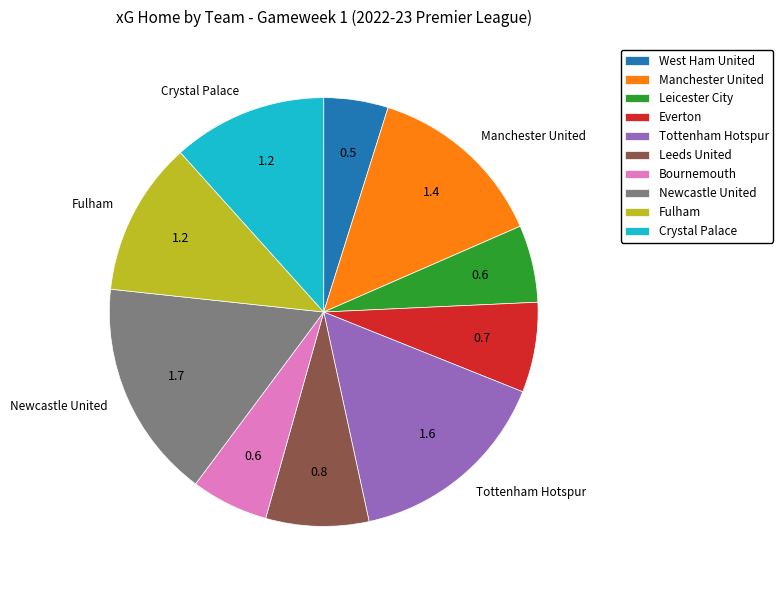

How many slices are in this pie chart?

10